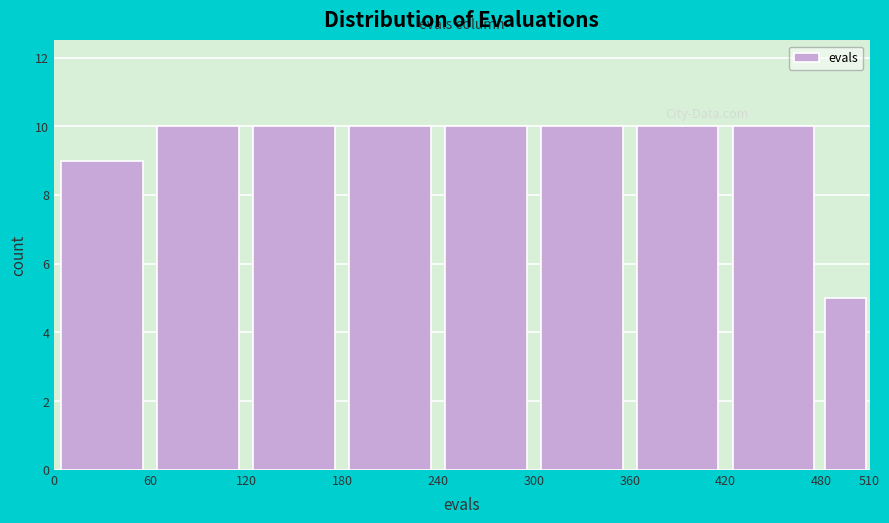

How tall is the bar that spans 0 to 60 on the x-axis? The values are not printed on the chart, so give them approximately, as read against the axis.

9